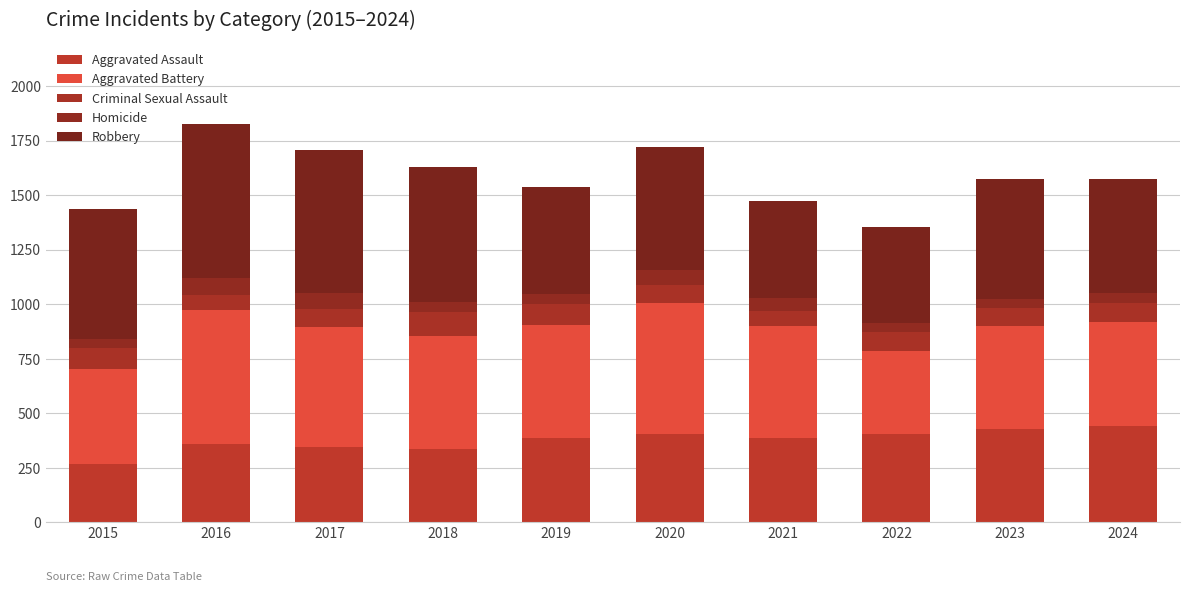

List the series in order of their peak value, lowest first.

Homicide, Criminal Sexual Assault, Aggravated Assault, Aggravated Battery, Robbery